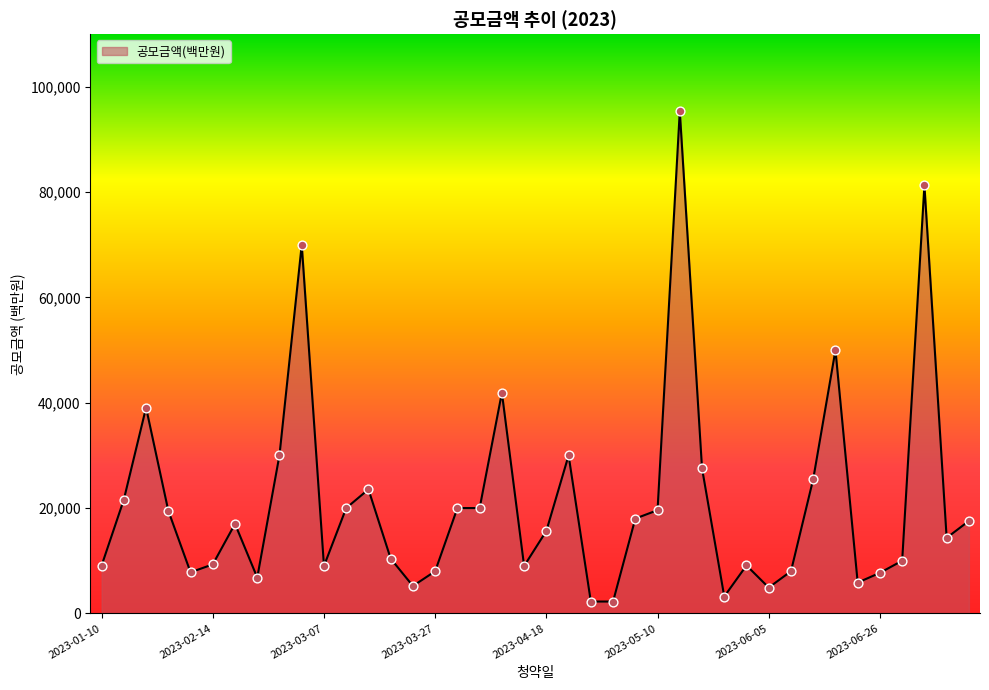

What is the greatest value displayed?

95385